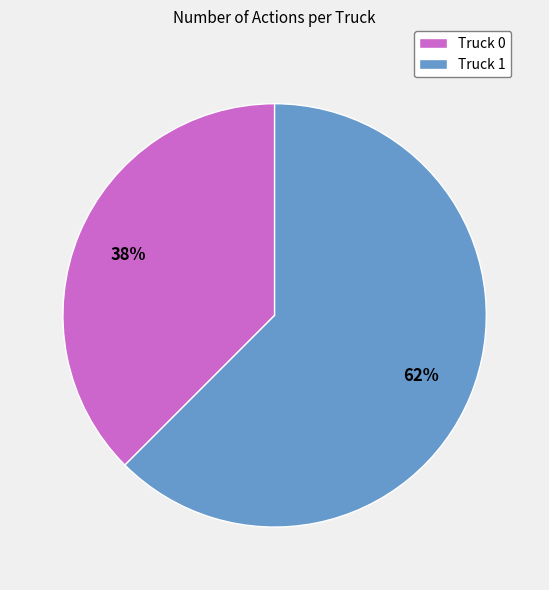

What is the majority slice?

Truck 1